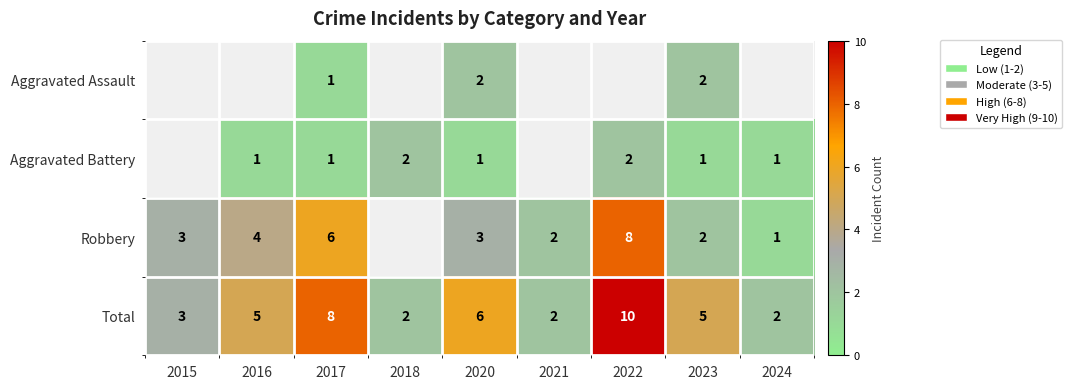

Which has a higher value, 2016 or 2015?

2015